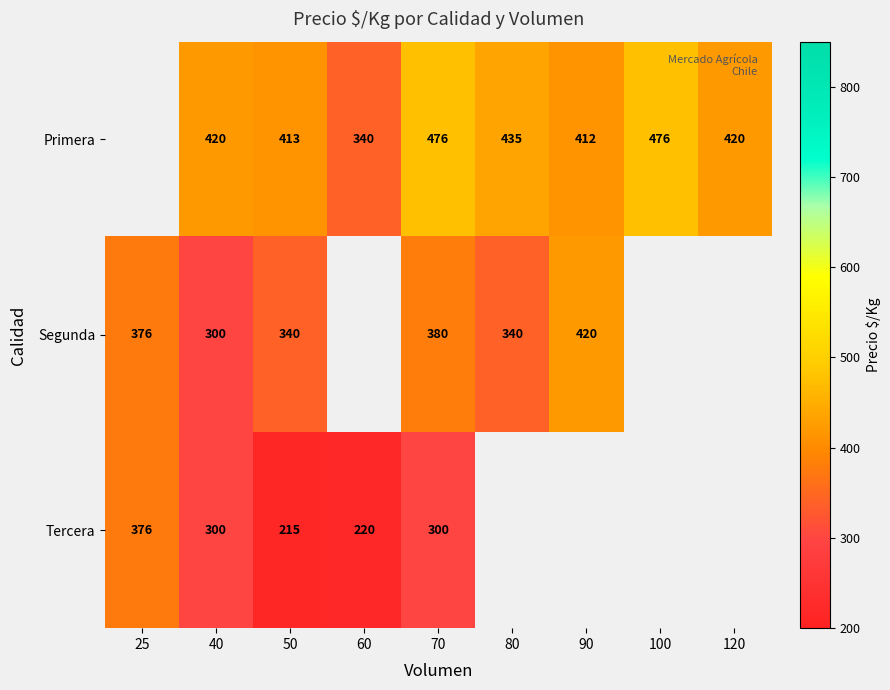

Which label corresponds to the smallest value in the chart?

50